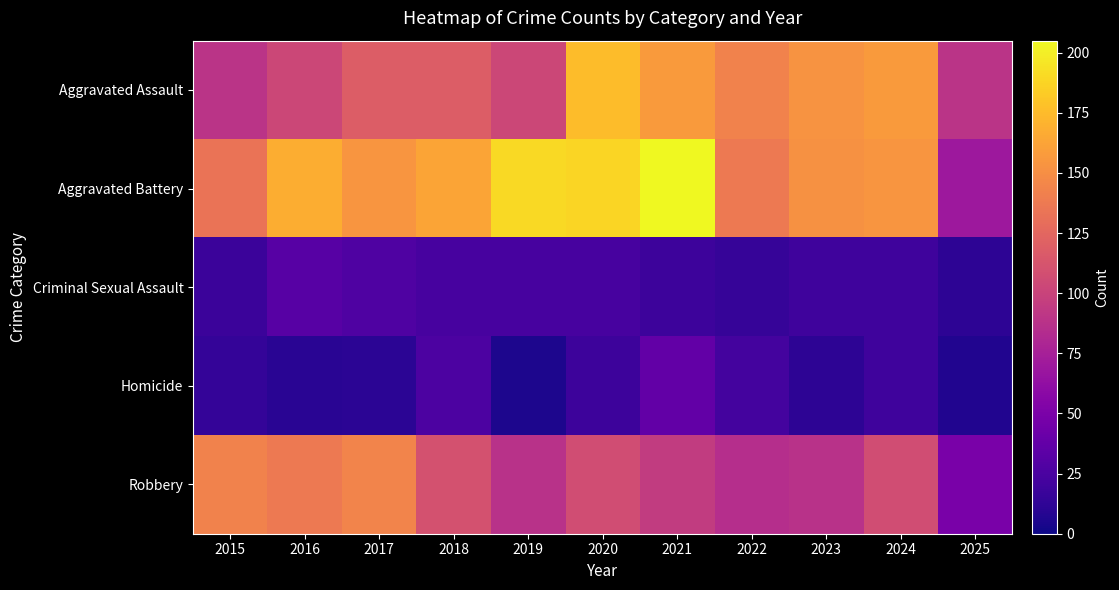

Reading left to right, extract all data points from this chart.

Aggravated Assault: 2015=89	2016=103	2017=118	2018=118	2019=103	2020=176	2021=157	2022=143	2023=153	2024=157	2025=89
Aggravated Battery: 2015=133	2016=168	2017=154	2018=163	2019=190	2020=188	2021=205	2022=137	2023=152	2024=154	2025=69
Criminal Sexual Assault: 2015=18	2016=32	2017=28	2018=24	2019=24	2020=24	2021=19	2022=16	2023=20	2024=20	2025=12
Homicide: 2015=15	2016=10	2017=11	2018=26	2019=5	2020=19	2021=37	2022=22	2023=12	2024=20	2025=7
Robbery: 2015=143	2016=137	2017=144	2018=110	2019=88	2020=107	2021=95	2022=85	2023=88	2024=107	2025=49